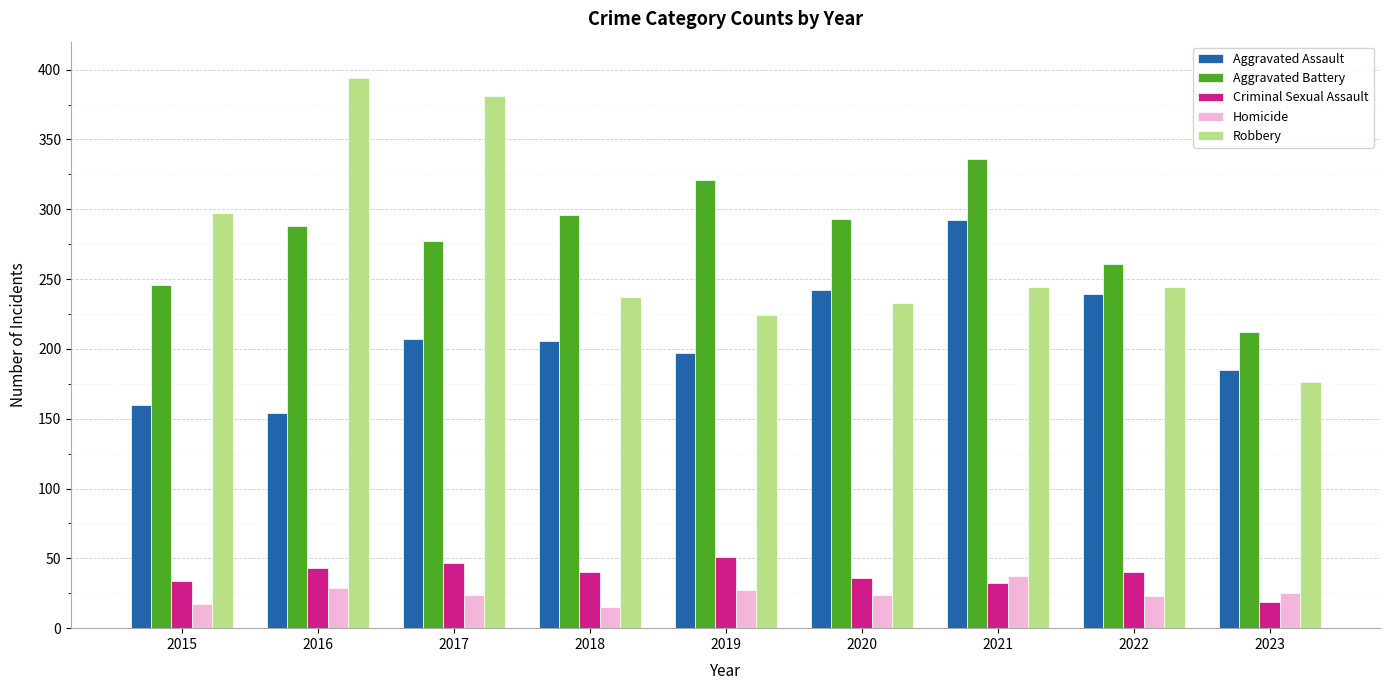

What is the spread (max minus min) of values at 2018?

281